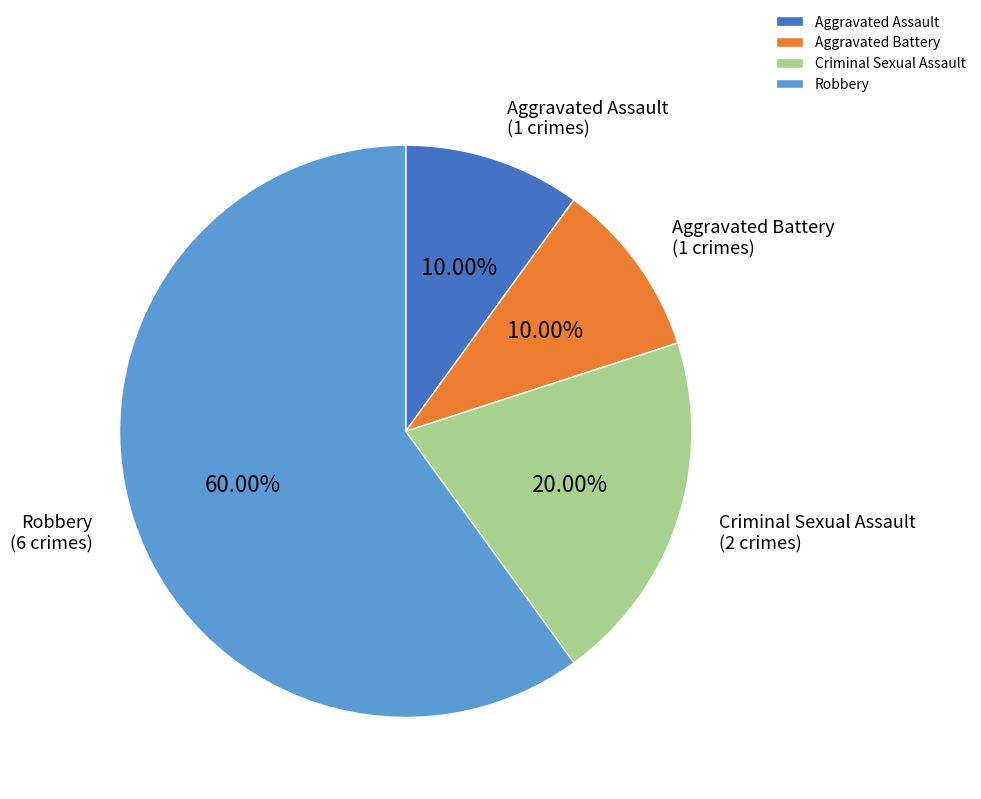

Is Criminal Sexual Assault the majority of the pie?

No